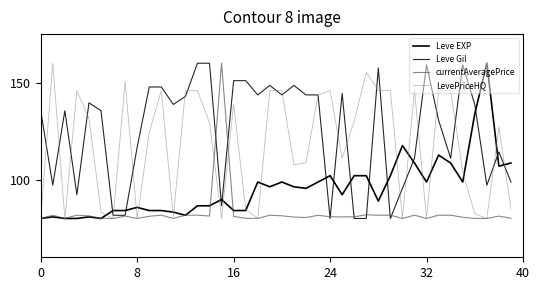

How many lines are shown in the chart?

4